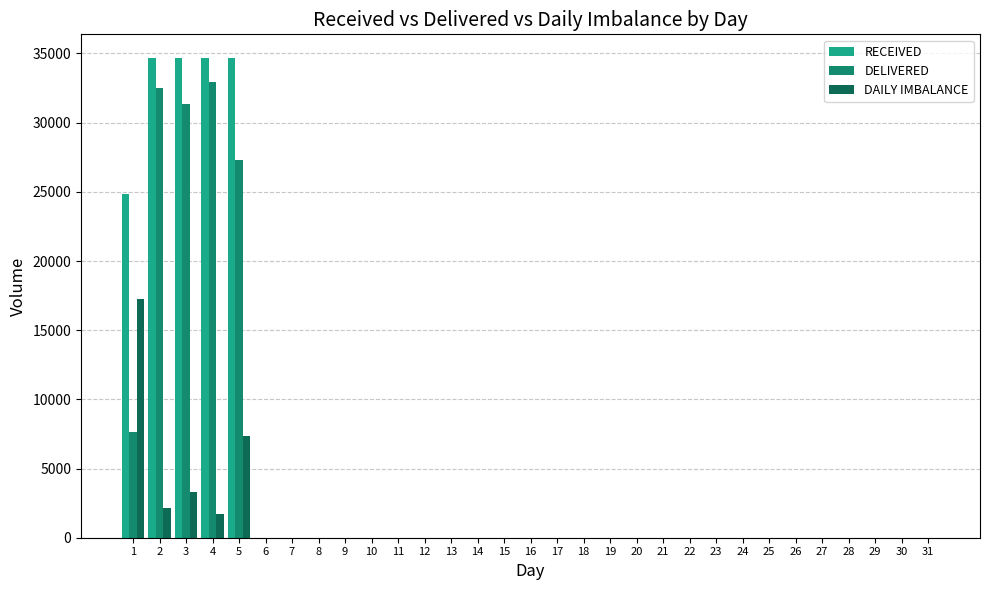

How many values in the DELIVERED series exceed 0?

5